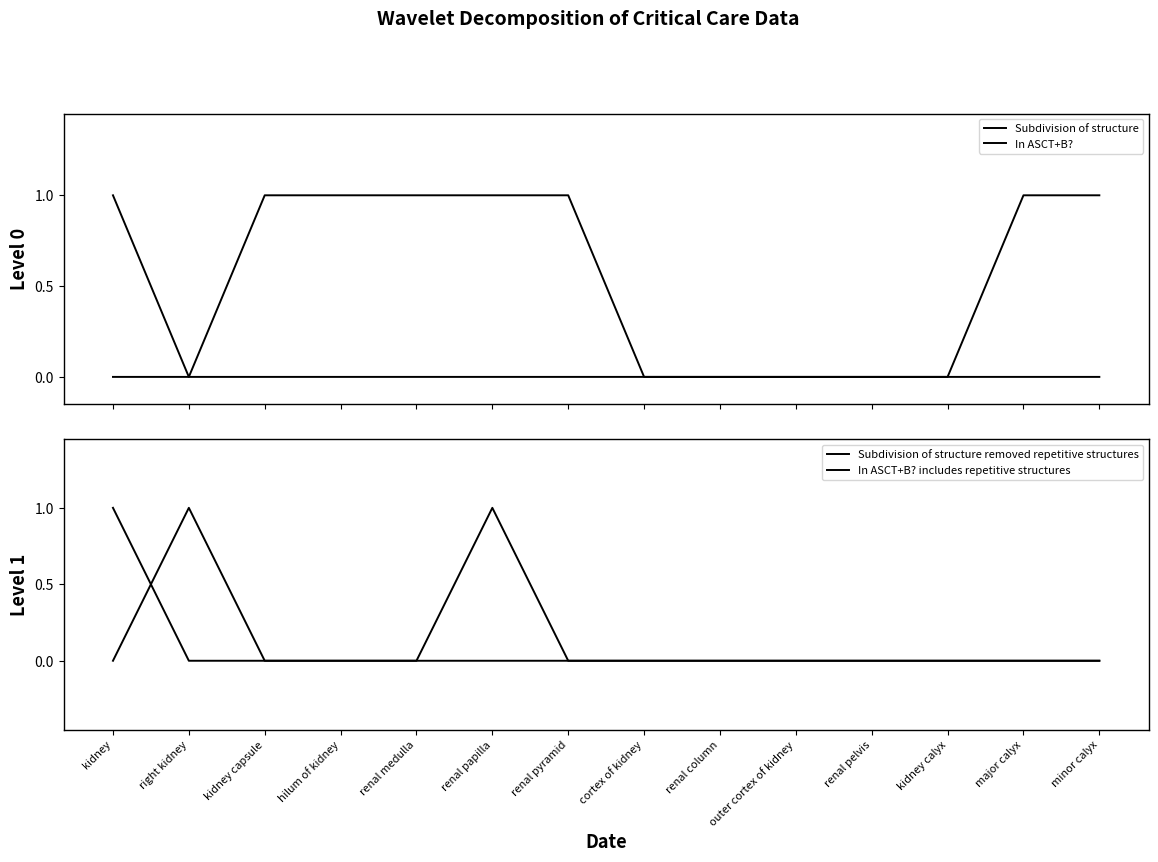

What position from the right is kidney capsule?

12